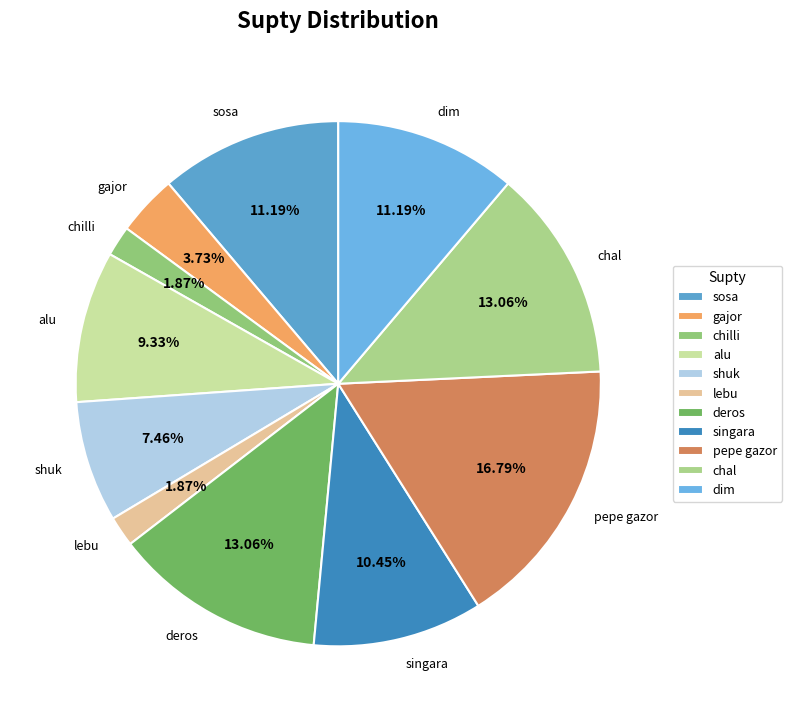

What is the ratio of the value at alu to the value at chal?

0.7